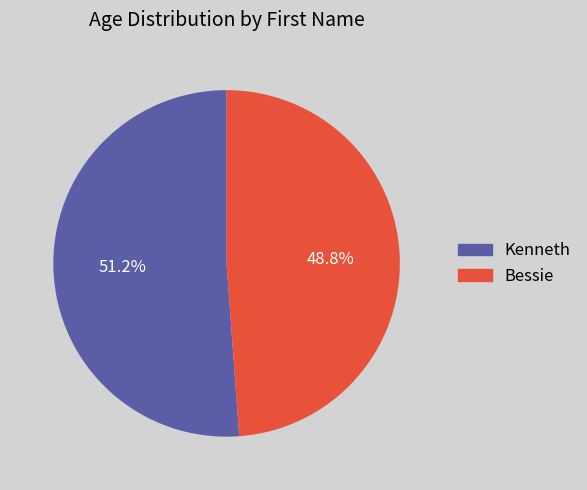

Is it true that Bessie is 49% of the pie?

True